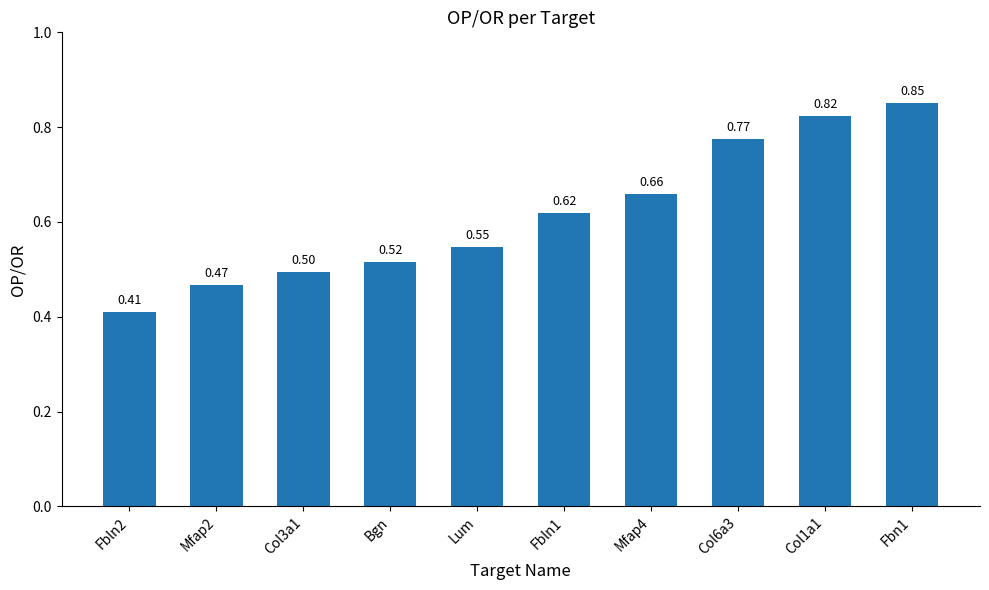

List the labels in order of value, largest first.

Fbn1, Col1a1, Col6a3, Mfap4, Fbln1, Lum, Bgn, Col3a1, Mfap2, Fbln2